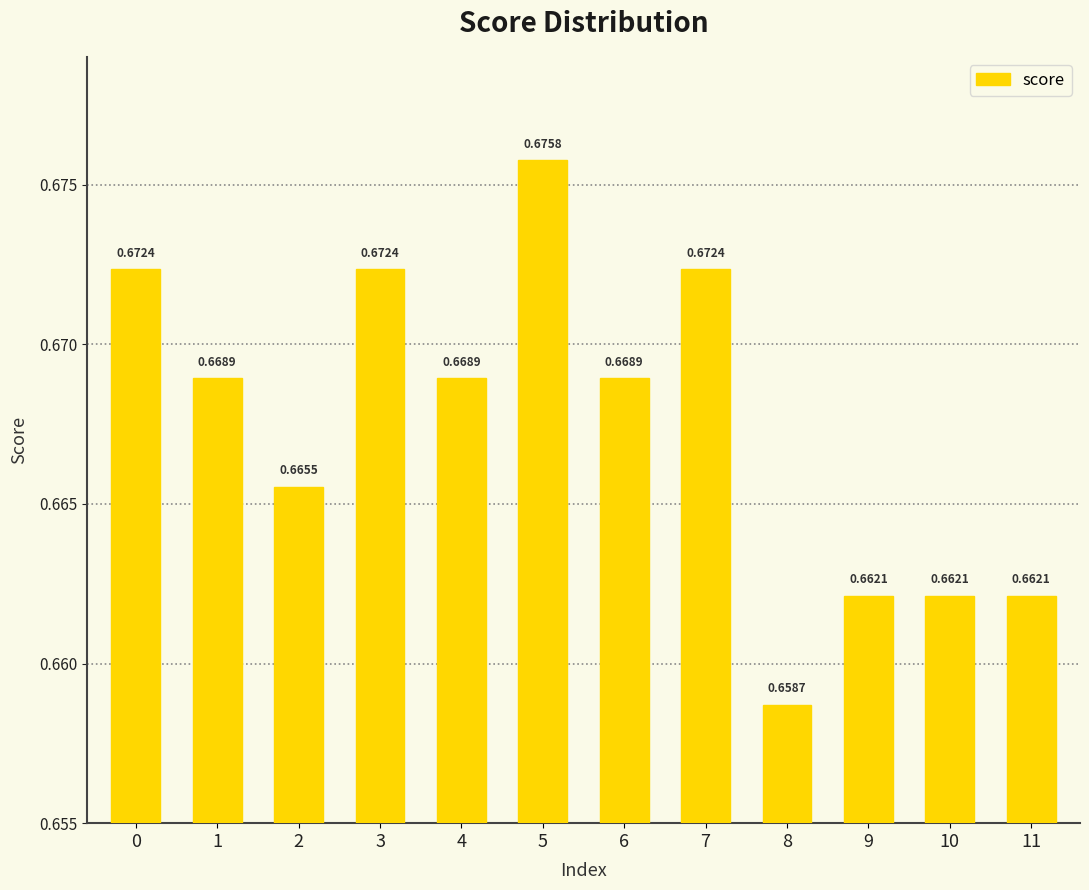

Where is the data nearest to the value 0?

8